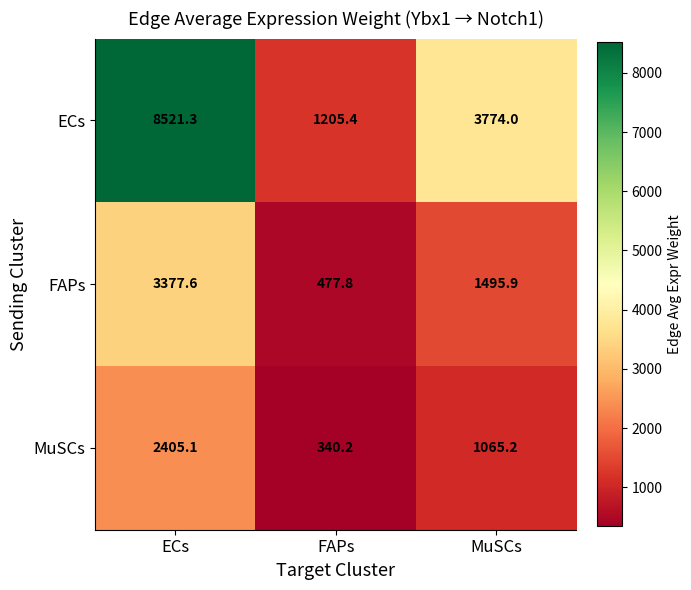

At which category is the sum across all series the highest?

ECs